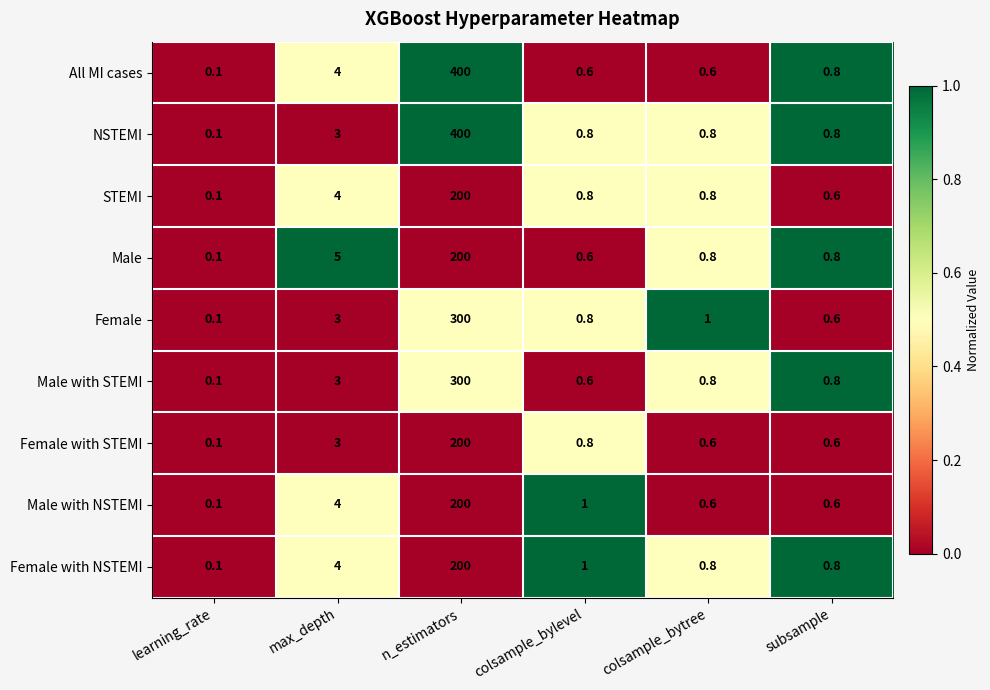

What is the sum of the Female with NSTEMI values at subsample and n_estimators?

200.8